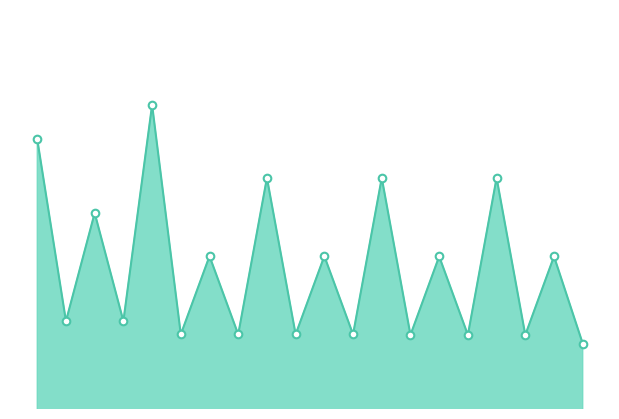

At which category is the sum across all series the highest?

4